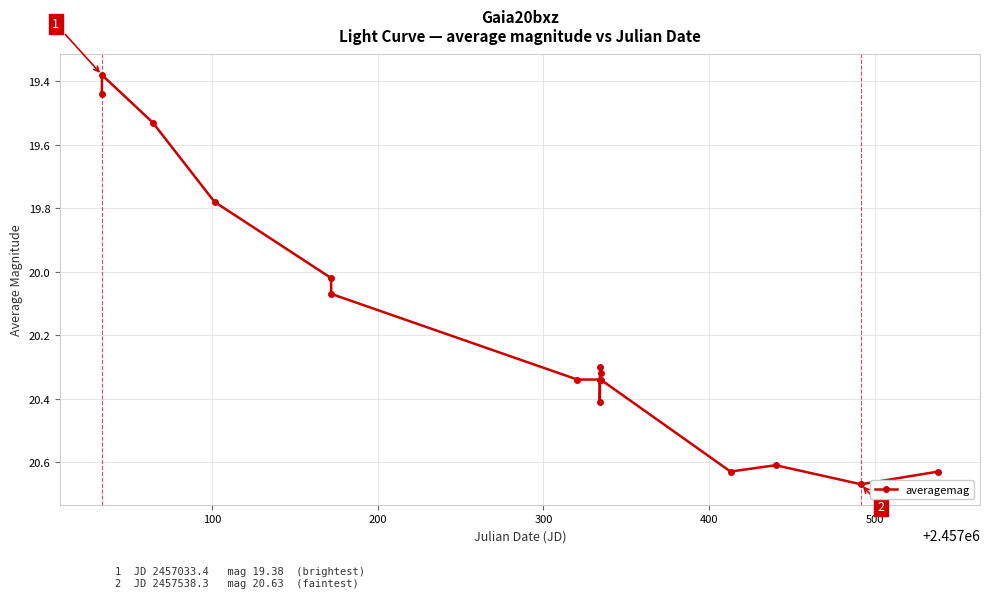

Count the number of categories in the chart.

16